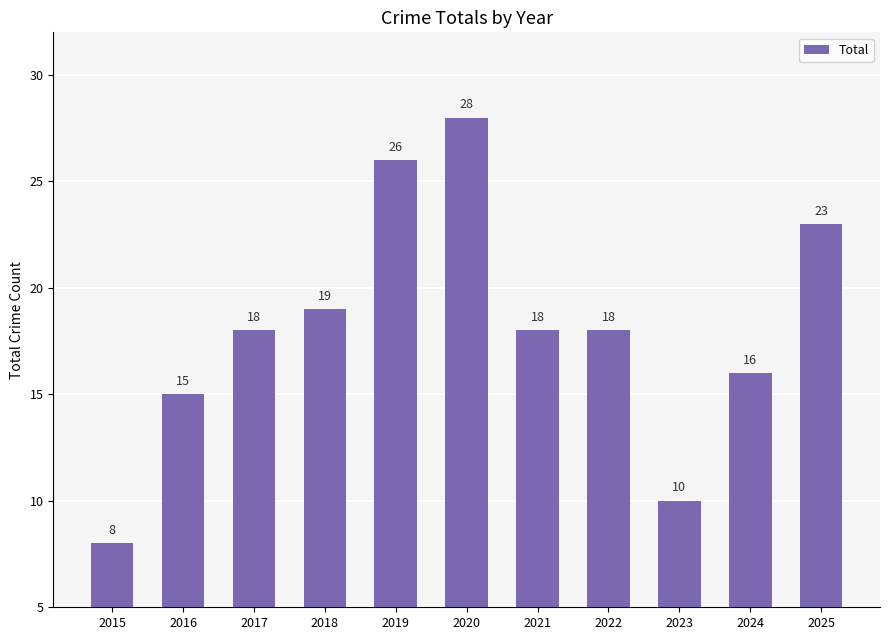

How many distinct data groups are displayed?

1